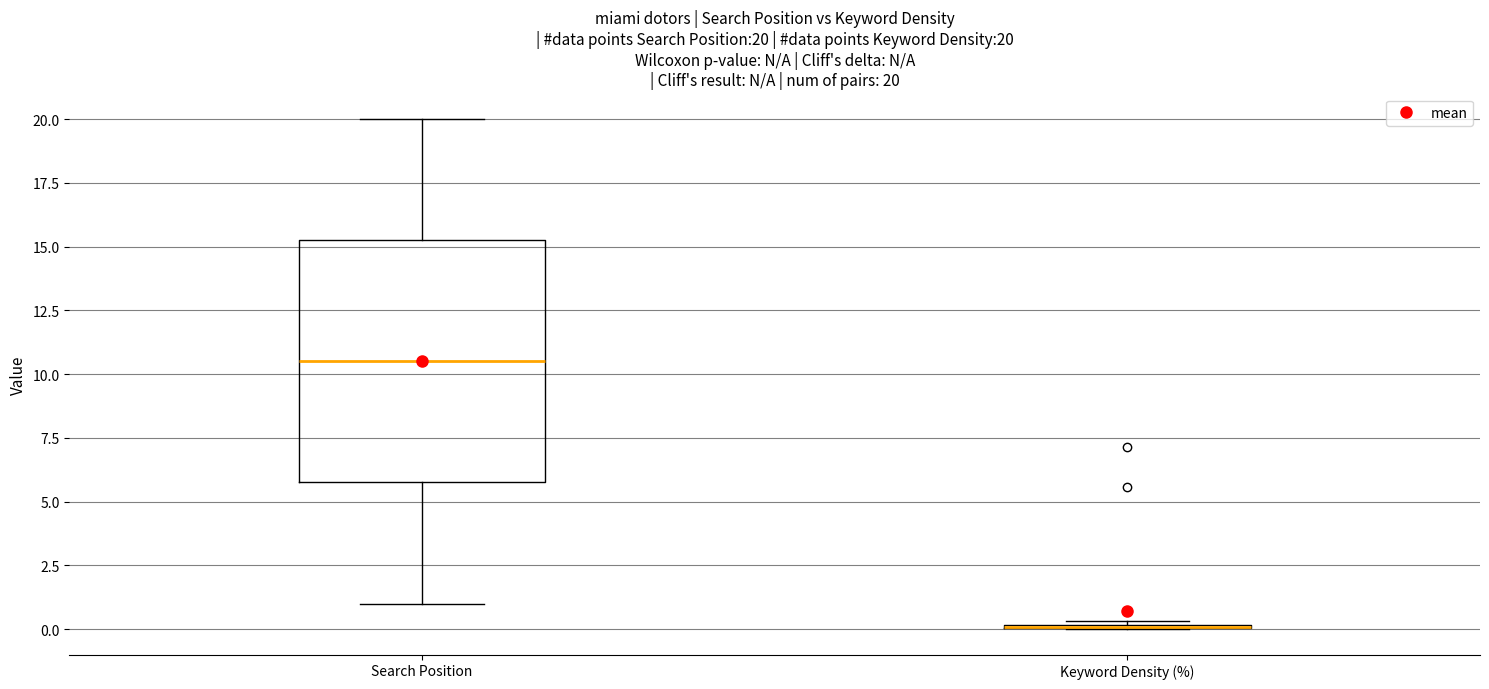

Which box is the tallest, from its lower edge to its upper edge?

Search Position